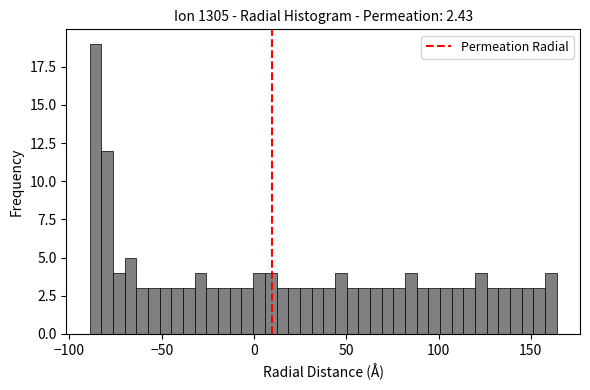

Read against the x-axis, roughly where is the centre of the tallest bar?

-85